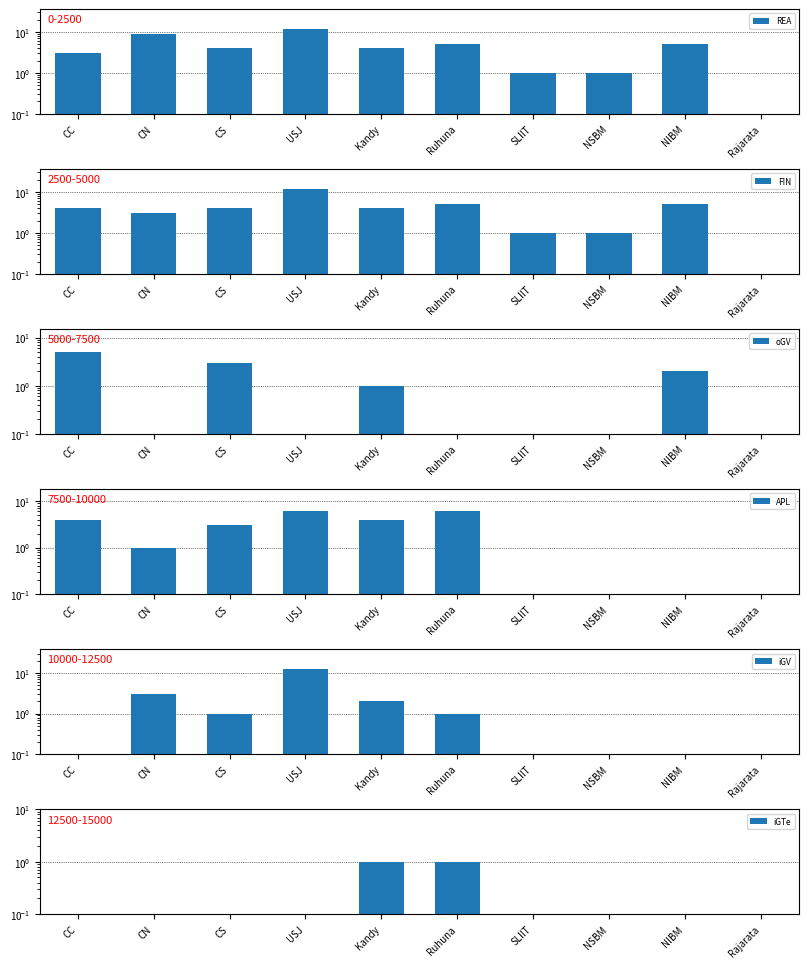

How many bars are there in total?

60